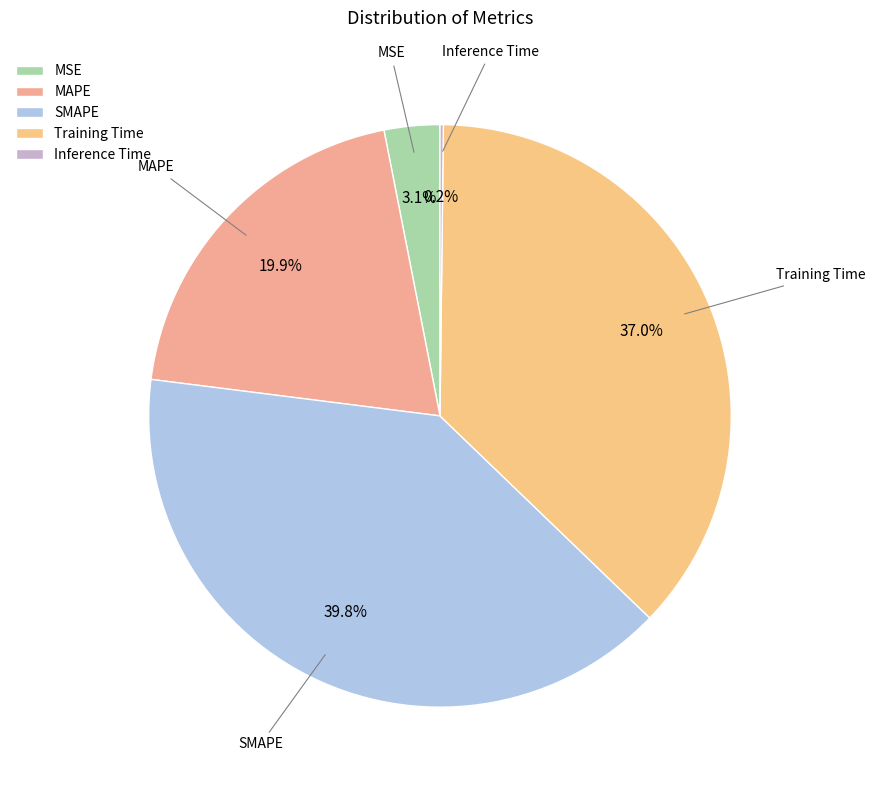

Is there a majority slice in this chart?

No